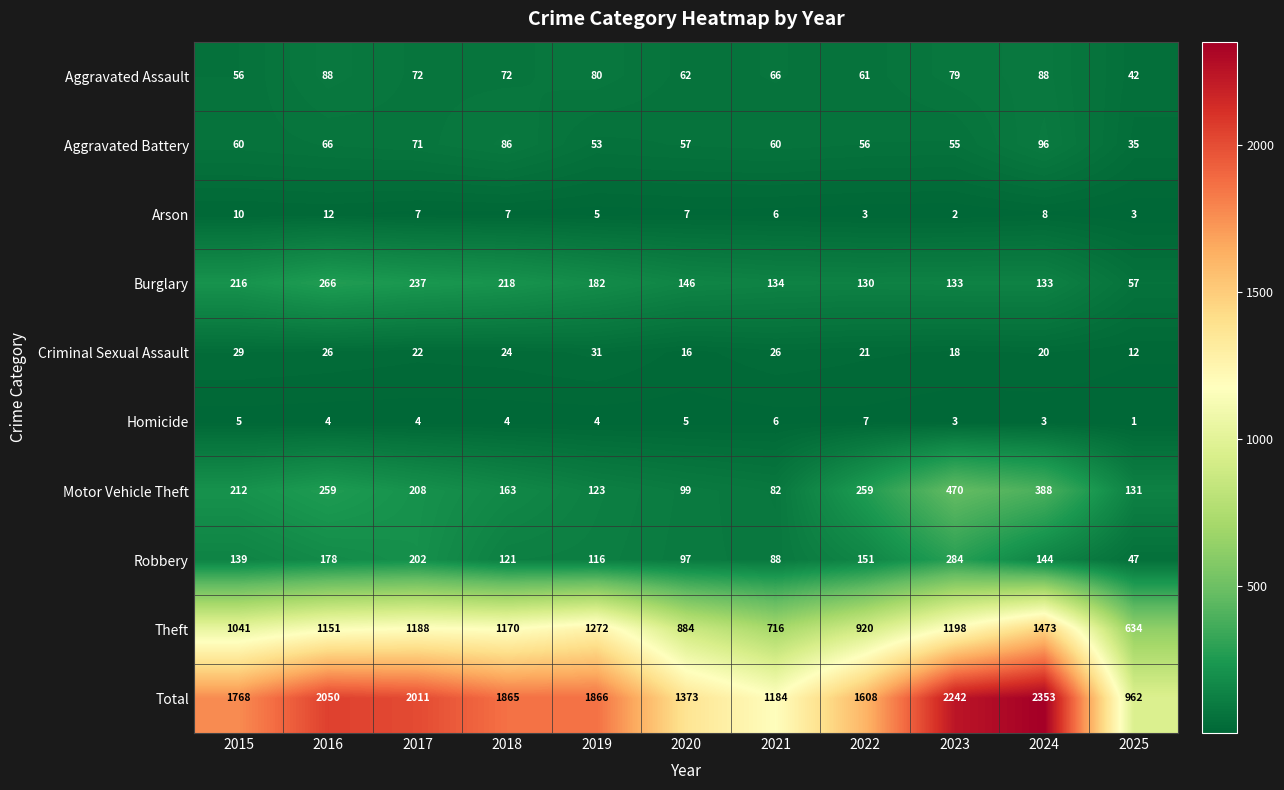

What is the total value across all series at 2021?

2368